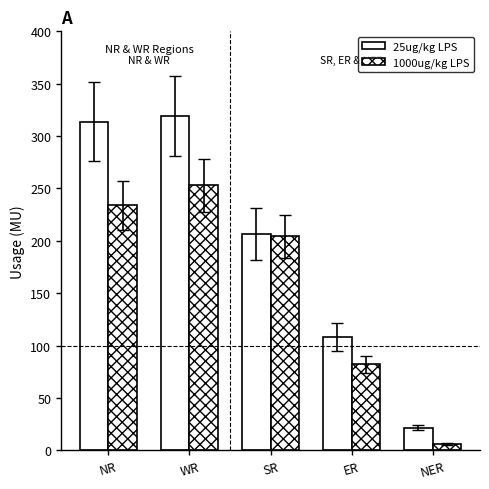

At which category is the sum across all series the highest?

WR